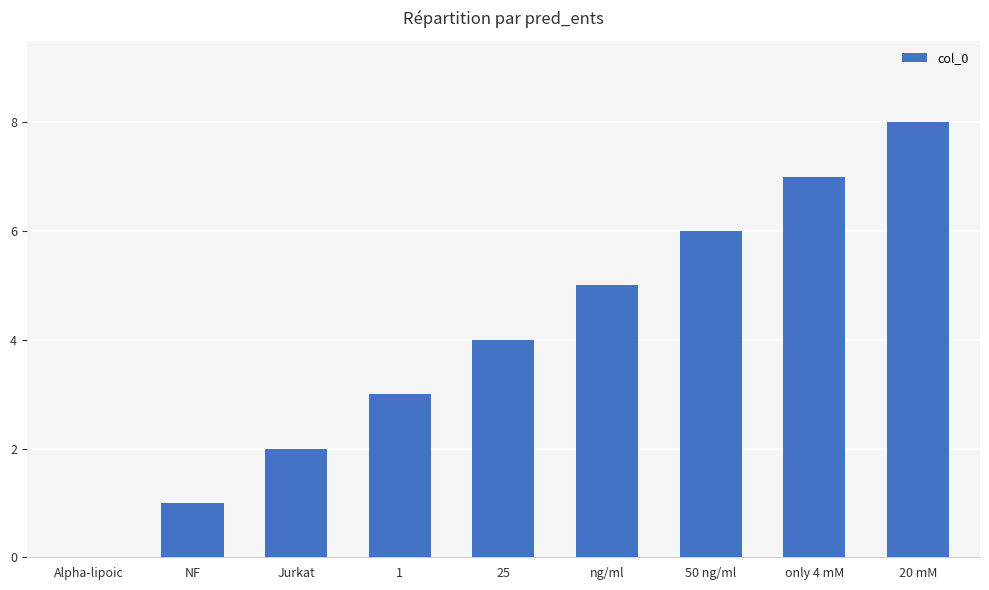

What is the maximum value shown in the chart?

8